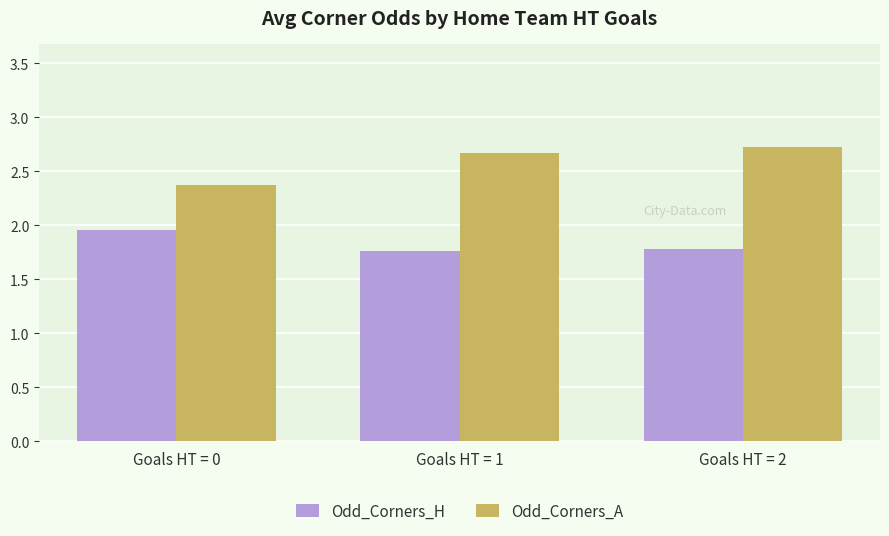

Where is Odd_Corners_A nearest to the value 2?

Goals HT = 0